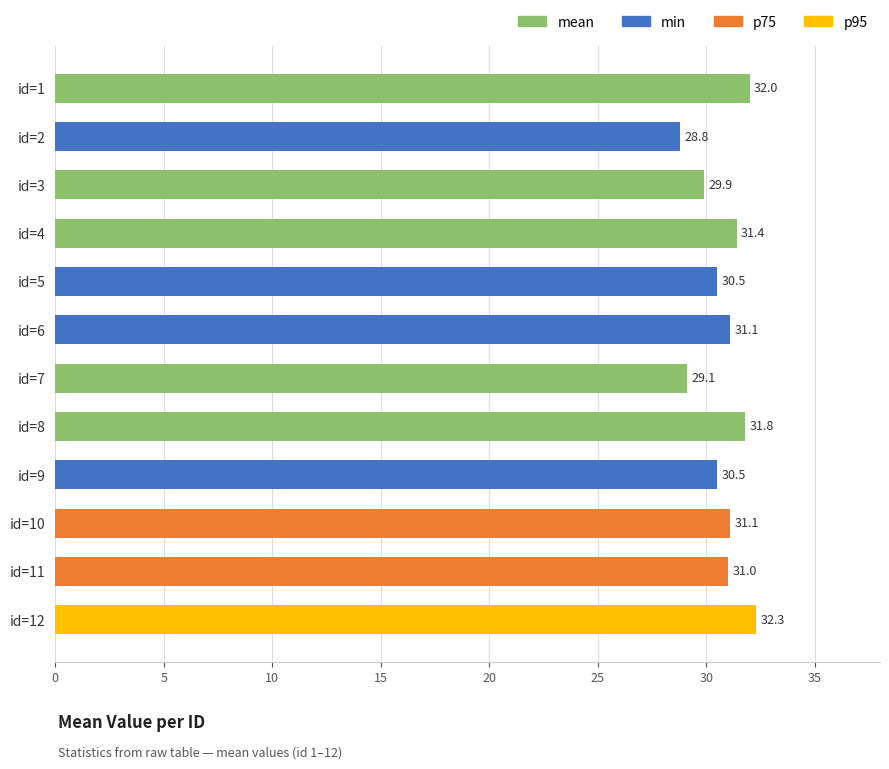

Where is the data nearest to the value 30?

id=3